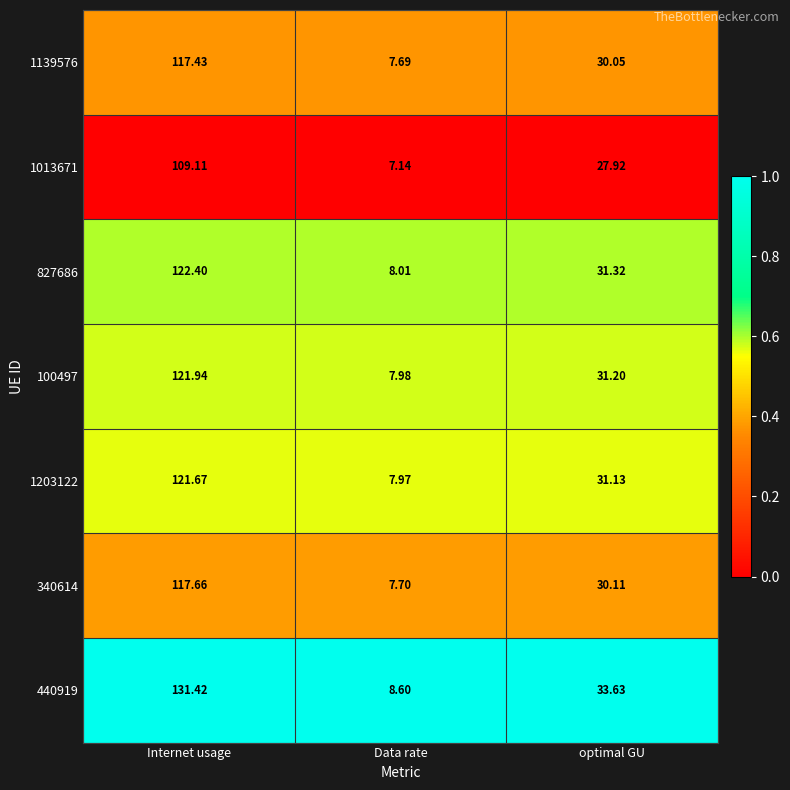

Rank the categories by 1203122 value from highest to lowest.

Internet usage, optimal GU, Data rate